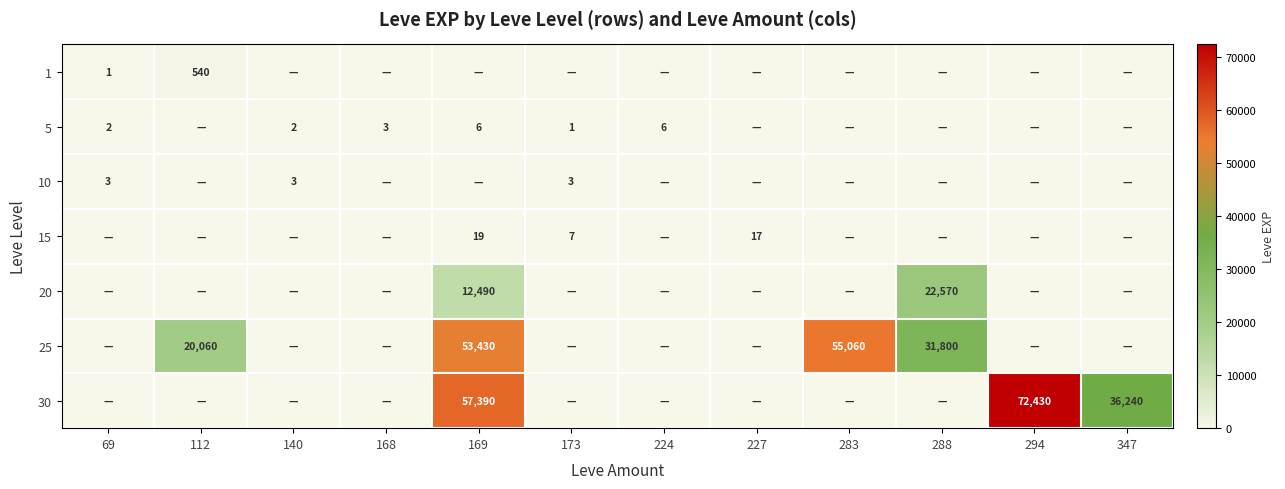

At which category is the sum across all series the highest?

169